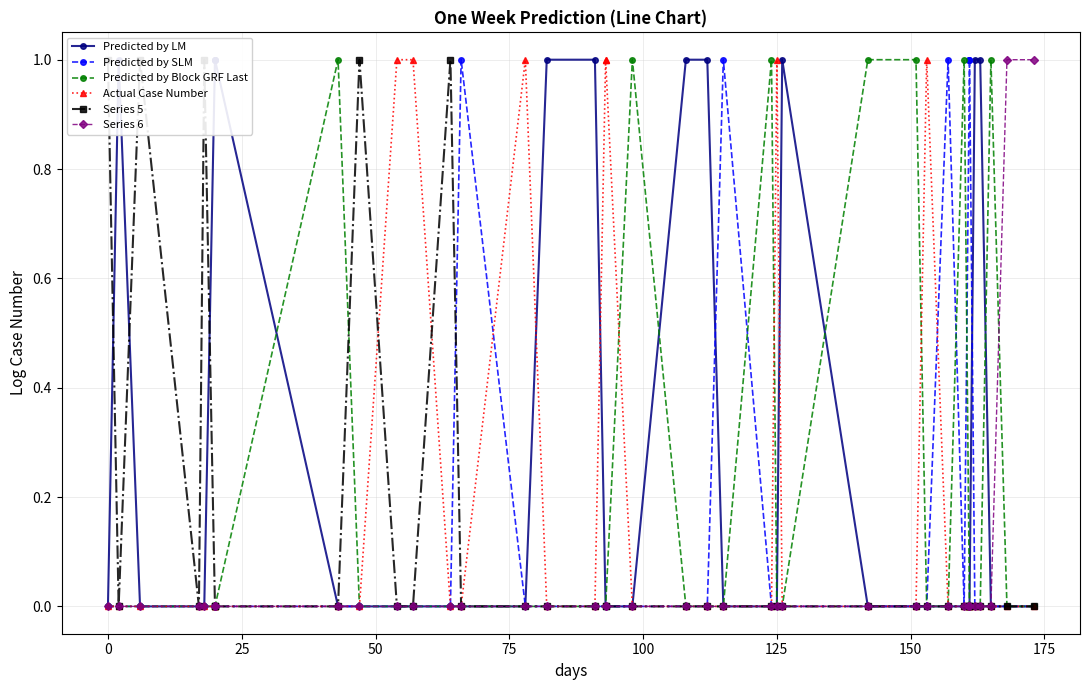

How many times do Actual Case Number and Series 5 cross each other?

2